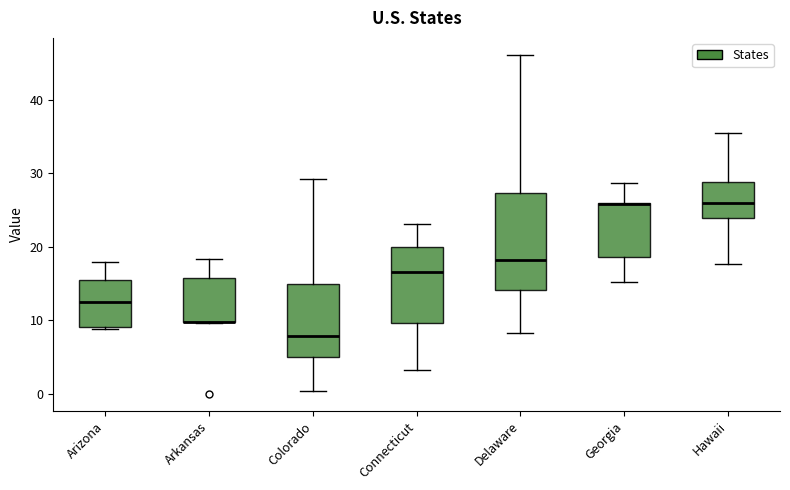

Reading left to right, read every box against the y-axis: the position of its median line, the range the box covers, and the ends of its whiskers. The values are not printed on the chart, so give them approximately, as read against the axis.

Arizona: median 12, box 9 to 15, whiskers 9 to 18
Arkansas: median 10 (drawn on the box's lower edge), box 10 to 16, whiskers 10 to 18
Colorado: median 8, box 5 to 15, whiskers 0 to 29
Connecticut: median 17, box 10 to 20, whiskers 3 to 23
Delaware: median 18, box 14 to 27, whiskers 8 to 46
Georgia: median 26 (drawn on the box's upper edge), box 19 to 26, whiskers 15 to 29
Hawaii: median 26, box 24 to 29, whiskers 18 to 35